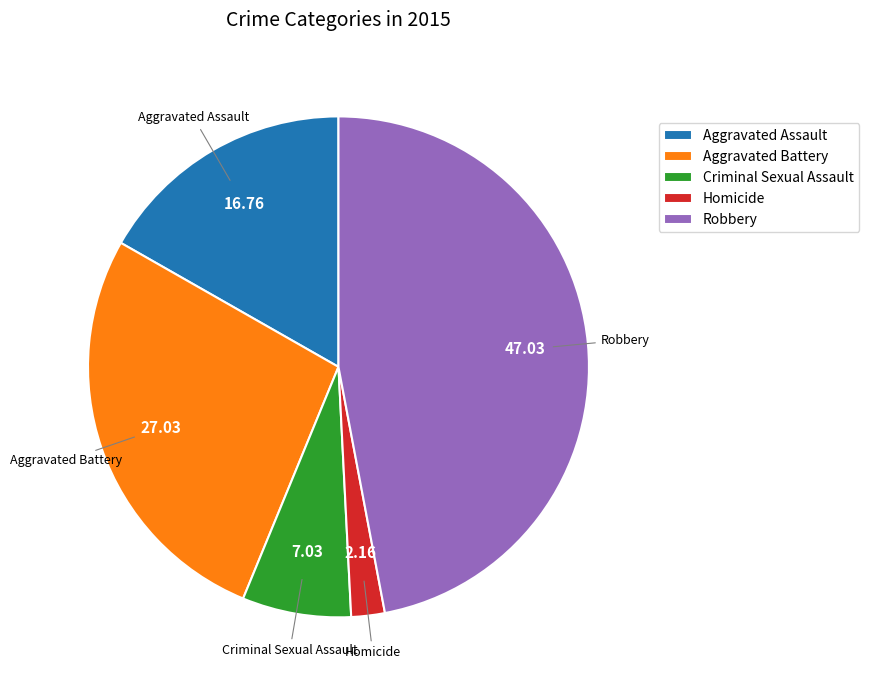

Do Aggravated Assault and Criminal Sexual Assault together represent more than half of the pie?

No